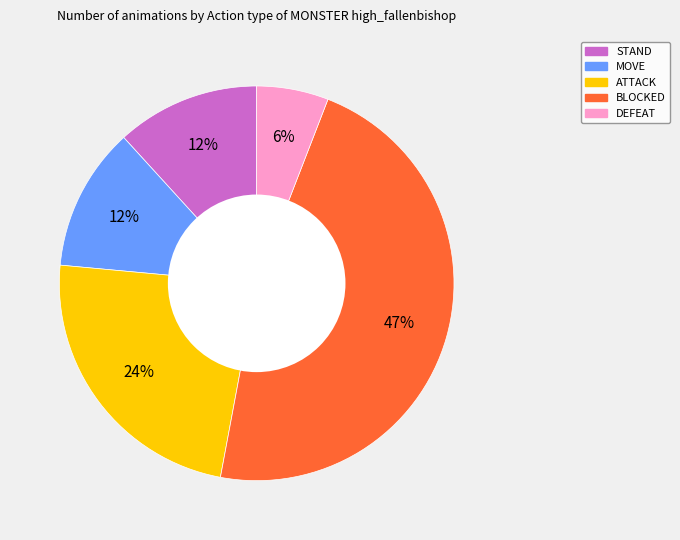

Is there a majority slice in this chart?

No